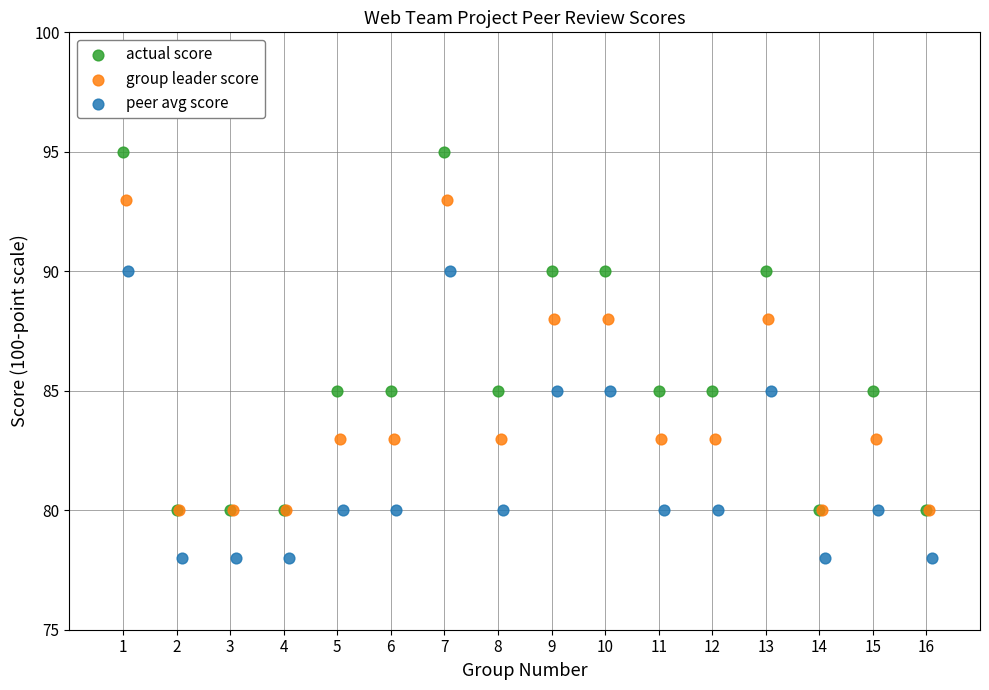

Which series contains the highest Y value?

actual score